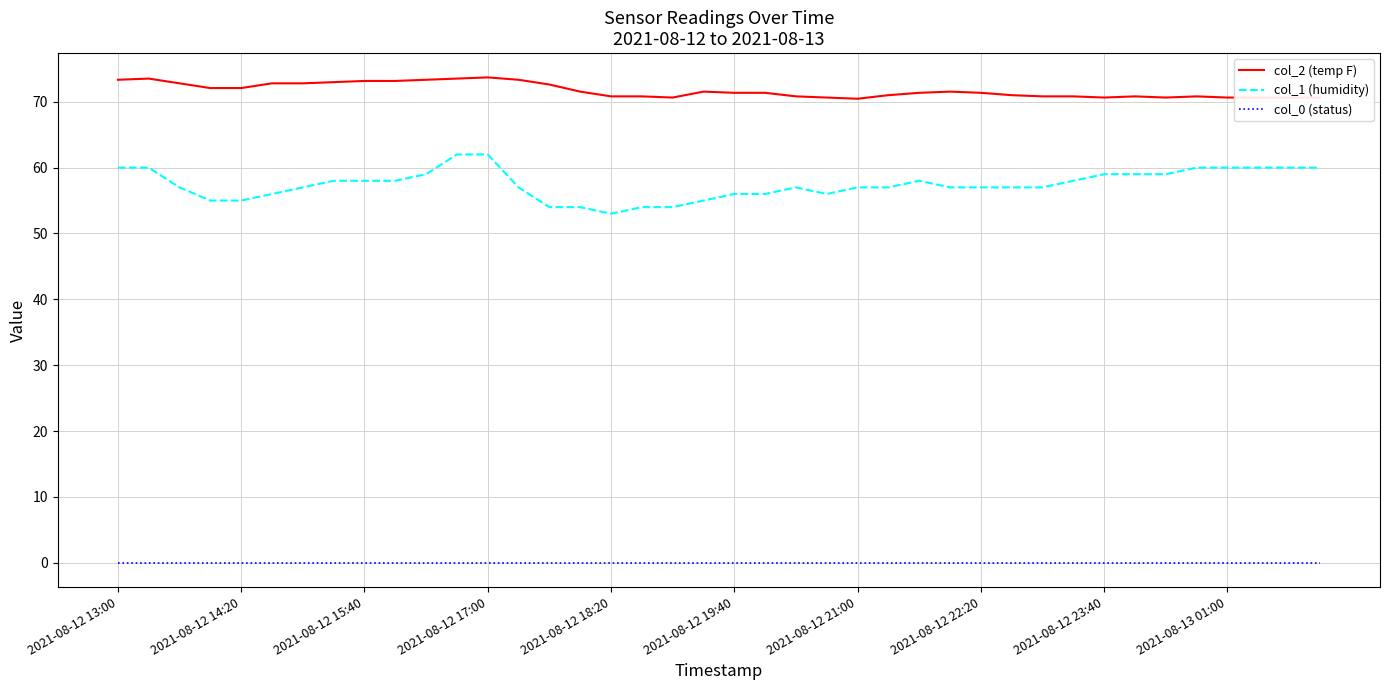

Which series has the largest range (max minus min)?

col_1 (humidity)